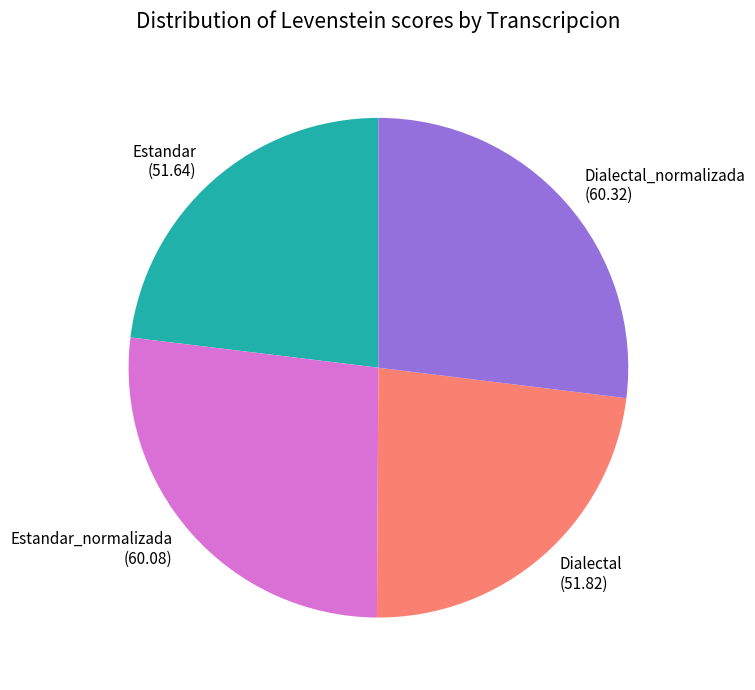

Count the number of slices in the pie.

4